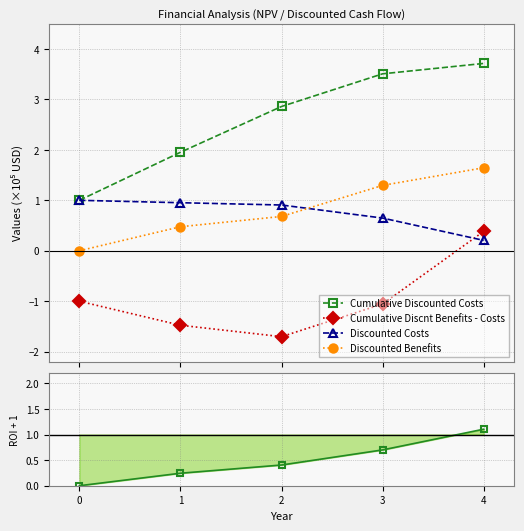

At 2, list the series in order from smallest to largest.

Cumulative Discnt Benefits - Costs, ROI (offset=1), Discounted Benefits, Discounted Costs, Cumulative Discounted Costs